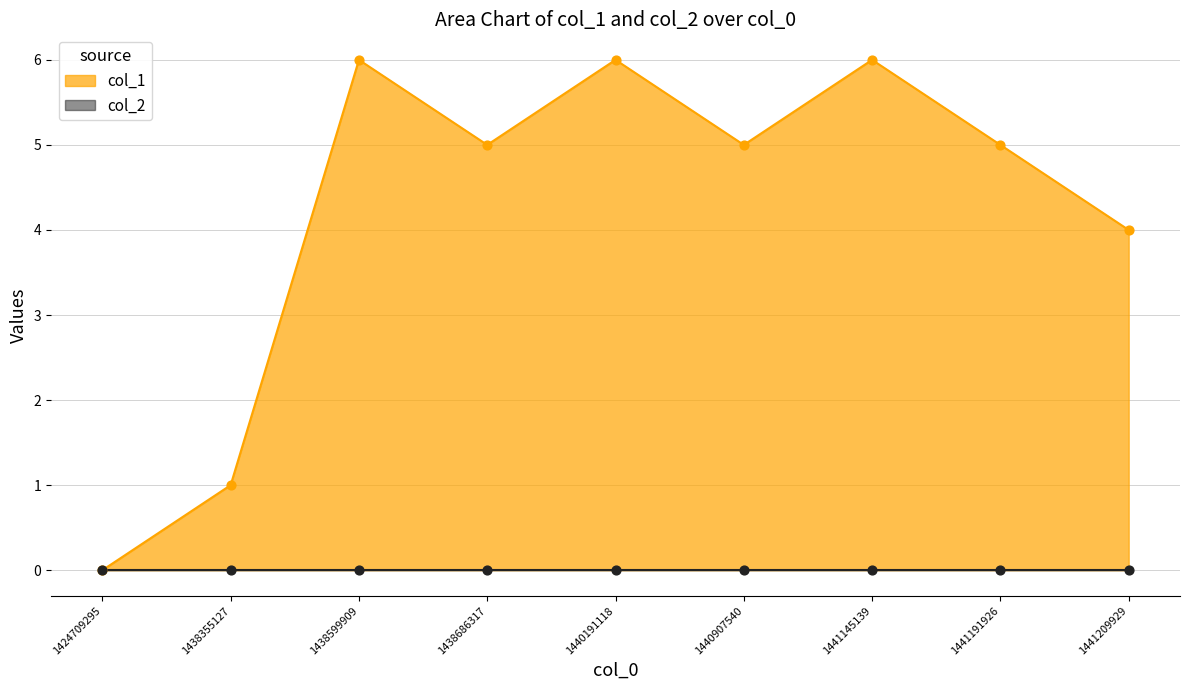

Between 1440191118 and 1441191926, which is larger?

1440191118